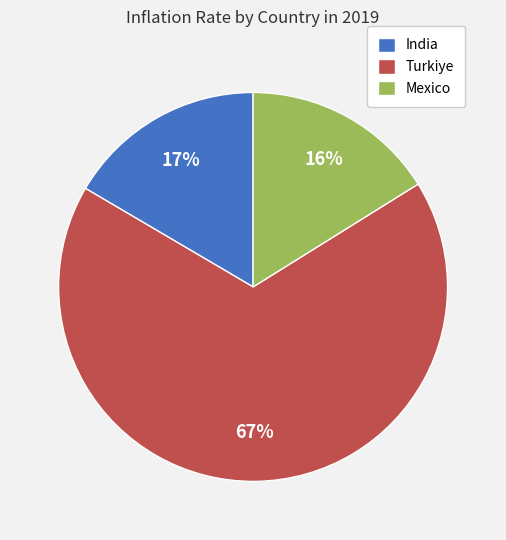

Is there a majority slice in this chart?

Yes